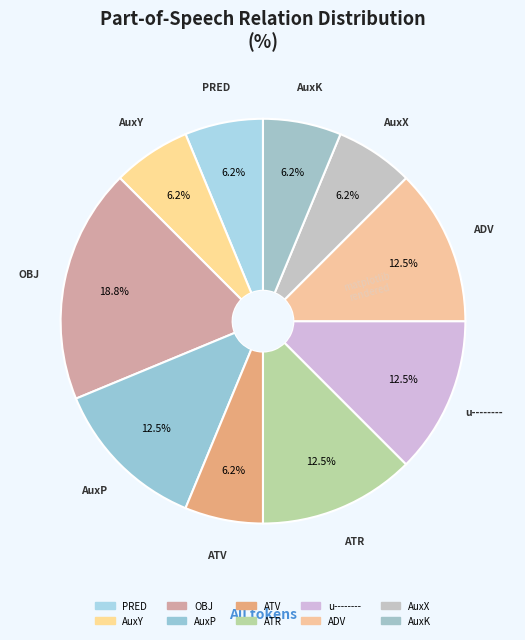

Count the number of slices in the pie.

10